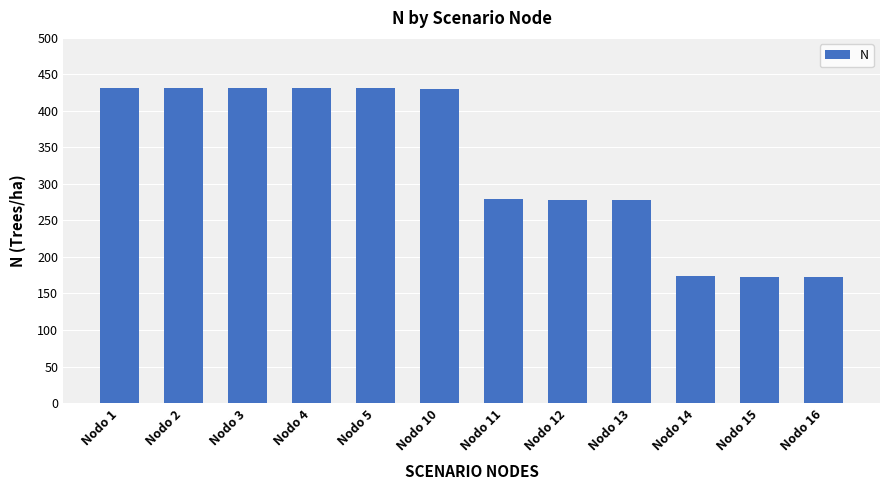

What is the greatest value displayed?

431.5